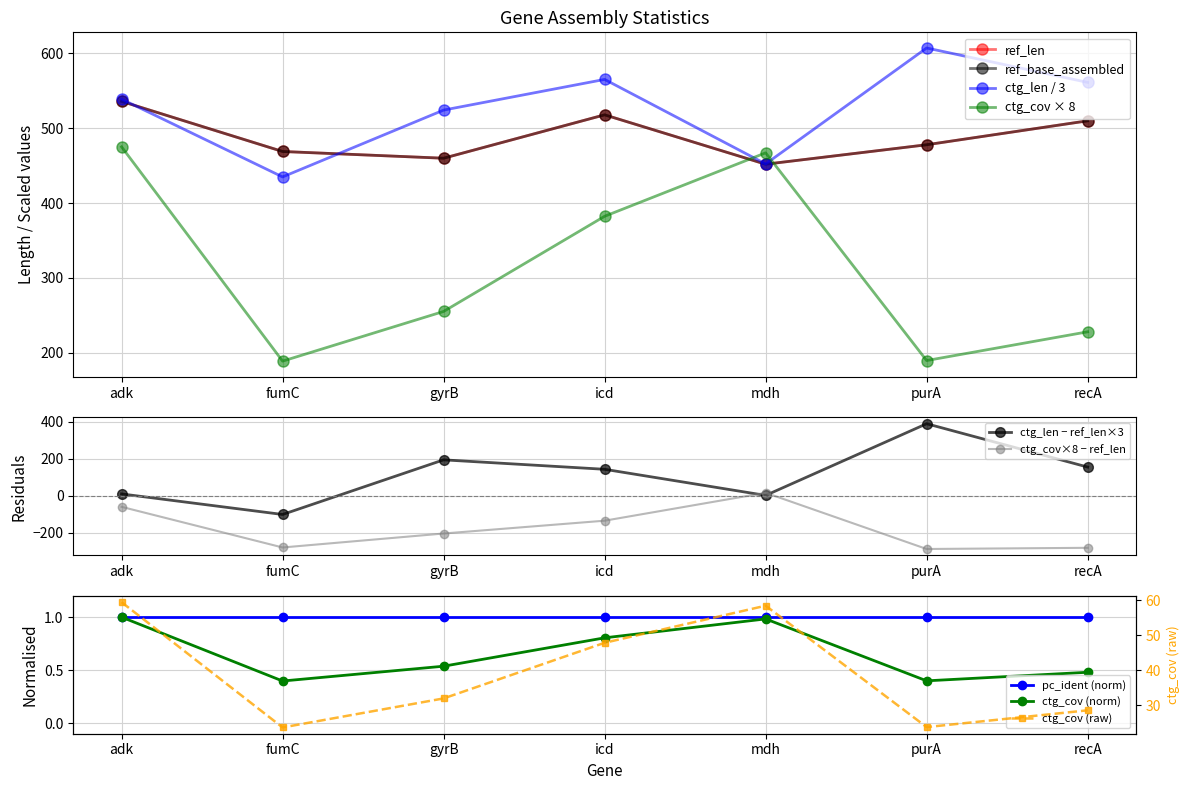

At which category does ref_len reach its first local peak?

icd